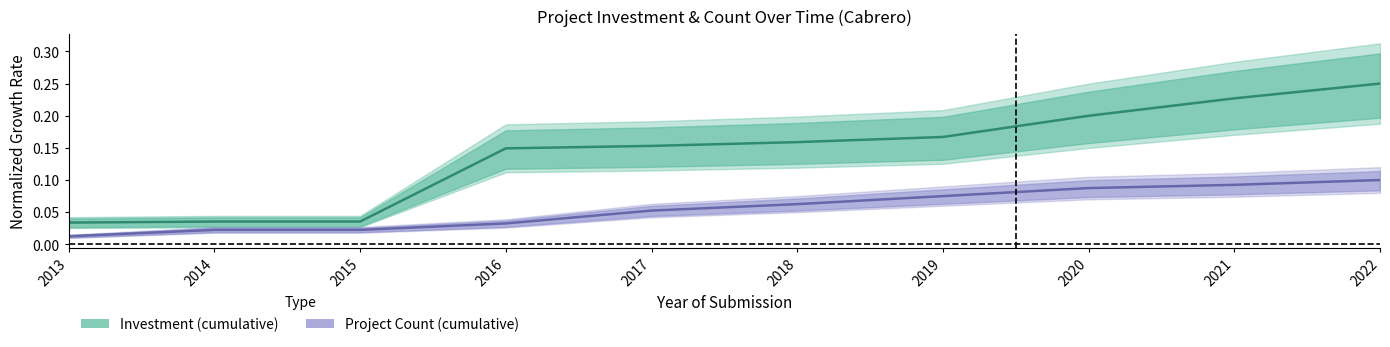

Between 2014 and 2016, which series saw the biggest shift?

Investment (cumulative)